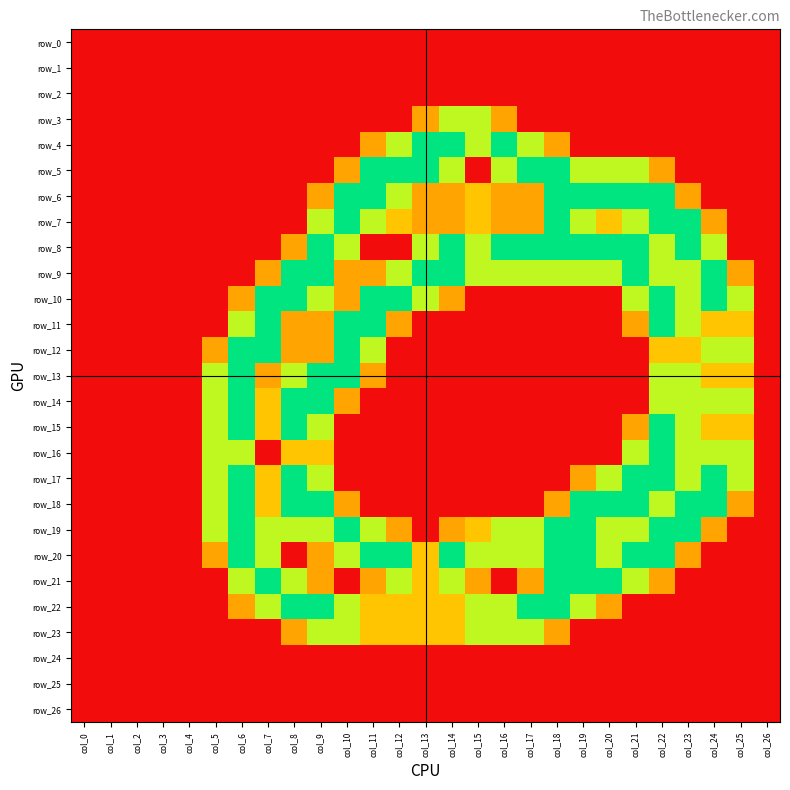

Reading left to right, extract all data points from this chart.

row_0: 0.0	0.0	0.0	0.0	0.0	0.0	0.0	0.0	0.0	0.0	0.0	0.0	0.0	0.0	0.0	0.0	0.0	0.0	0.0	0.0	0.0	0.0	0.0	0.0	0.0	0.0	0.0
row_1: 0.0	0.0	0.0	0.0	0.0	0.0	0.0	0.0	0.0	0.0	0.0	0.0	0.0	0.0	0.0	0.0	0.0	0.0	0.0	0.0	0.0	0.0	0.0	0.0	0.0	0.0	0.0
row_2: 0.0	0.0	0.0	0.0	0.0	0.0	0.0	0.0	0.0	0.0	0.0	0.0	0.0	0.0	0.0	0.0	0.0	0.0	0.0	0.0	0.0	0.0	0.0	0.0	0.0	0.0	0.0
row_3: 0.0	0.0	0.0	0.0	0.0	0.0	0.0	0.0	0.0	0.0	0.0	0.0	0.0	0.8	1.5	1.5	0.8	0.0	0.0	0.0	0.0	0.0	0.0	0.0	0.0	0.0	0.0
row_4: 0.0	0.0	0.0	0.0	0.0	0.0	0.0	0.0	0.0	0.0	0.0	0.8	1.5	2.0	2.0	1.5	2.0	1.5	0.8	0.0	0.0	0.0	0.0	0.0	0.0	0.0	0.0
row_5: 0.0	0.0	0.0	0.0	0.0	0.0	0.0	0.0	0.0	0.0	0.8	2.0	2.0	2.0	1.5	0.0	1.5	2.0	2.0	1.5	1.5	1.5	0.8	0.0	0.0	0.0	0.0
row_6: 0.0	0.0	0.0	0.0	0.0	0.0	0.0	0.0	0.0	0.8	2.0	2.0	1.5	0.8	0.8	1.0	0.8	0.8	2.0	2.0	2.0	2.0	2.0	0.8	0.0	0.0	0.0
row_7: 0.0	0.0	0.0	0.0	0.0	0.0	0.0	0.0	0.0	1.5	2.0	1.5	1.0	0.8	0.8	1.0	0.8	0.8	2.0	1.5	1.0	1.5	2.0	2.0	0.8	0.0	0.0
row_8: 0.0	0.0	0.0	0.0	0.0	0.0	0.0	0.0	0.8	2.0	1.5	0.0	0.0	1.5	2.0	1.5	2.0	2.0	2.0	2.0	2.0	2.0	1.5	2.0	1.5	0.0	0.0
row_9: 0.0	0.0	0.0	0.0	0.0	0.0	0.0	0.8	2.0	2.0	0.8	0.8	1.5	2.0	2.0	1.5	1.5	1.5	1.5	1.5	1.5	2.0	1.5	1.5	2.0	0.8	0.0
row_10: 0.0	0.0	0.0	0.0	0.0	0.0	0.8	2.0	2.0	1.5	0.8	2.0	2.0	1.5	0.8	0.0	0.0	0.0	0.0	0.0	0.0	1.5	2.0	1.5	2.0	1.5	0.0
row_11: 0.0	0.0	0.0	0.0	0.0	0.0	1.5	2.0	0.8	0.8	2.0	2.0	0.8	0.0	0.0	0.0	0.0	0.0	0.0	0.0	0.0	0.8	2.0	1.5	1.0	1.0	0.0
row_12: 0.0	0.0	0.0	0.0	0.0	0.8	2.0	2.0	0.8	0.8	2.0	1.5	0.0	0.0	0.0	0.0	0.0	0.0	0.0	0.0	0.0	0.0	1.0	1.0	1.5	1.5	0.0
row_13: 0.0	0.0	0.0	0.0	0.0	1.5	2.0	0.8	1.5	2.0	2.0	0.8	0.0	0.0	0.0	0.0	0.0	0.0	0.0	0.0	0.0	0.0	1.5	1.5	1.0	1.0	0.0
row_14: 0.0	0.0	0.0	0.0	0.0	1.5	2.0	1.0	2.0	2.0	0.8	0.0	0.0	0.0	0.0	0.0	0.0	0.0	0.0	0.0	0.0	0.0	1.5	1.5	1.5	1.5	0.0
row_15: 0.0	0.0	0.0	0.0	0.0	1.5	2.0	1.0	2.0	1.5	0.0	0.0	0.0	0.0	0.0	0.0	0.0	0.0	0.0	0.0	0.0	0.8	2.0	1.5	1.0	1.0	0.0
row_16: 0.0	0.0	0.0	0.0	0.0	1.5	1.5	0.0	1.0	1.0	0.0	0.0	0.0	0.0	0.0	0.0	0.0	0.0	0.0	0.0	0.0	1.5	2.0	1.5	1.5	1.5	0.0
row_17: 0.0	0.0	0.0	0.0	0.0	1.5	2.0	1.0	2.0	1.5	0.0	0.0	0.0	0.0	0.0	0.0	0.0	0.0	0.0	0.8	1.5	2.0	2.0	1.5	2.0	1.5	0.0
row_18: 0.0	0.0	0.0	0.0	0.0	1.5	2.0	1.0	2.0	2.0	0.8	0.0	0.0	0.0	0.0	0.0	0.0	0.0	0.8	2.0	2.0	2.0	1.5	2.0	2.0	0.8	0.0
row_19: 0.0	0.0	0.0	0.0	0.0	1.5	2.0	1.5	1.5	1.5	2.0	1.5	0.8	0.0	0.8	1.0	1.5	1.5	2.0	2.0	1.5	1.5	2.0	2.0	0.8	0.0	0.0
row_20: 0.0	0.0	0.0	0.0	0.0	0.8	2.0	1.5	0.0	0.8	1.5	2.0	2.0	1.0	2.0	1.5	1.5	1.5	2.0	2.0	1.5	2.0	2.0	0.8	0.0	0.0	0.0
row_21: 0.0	0.0	0.0	0.0	0.0	0.0	1.5	2.0	1.5	0.8	0.0	0.8	1.5	1.0	1.5	0.8	0.0	0.8	2.0	2.0	2.0	1.5	0.8	0.0	0.0	0.0	0.0
row_22: 0.0	0.0	0.0	0.0	0.0	0.0	0.8	1.5	2.0	2.0	1.5	1.0	1.0	1.0	1.0	1.5	1.5	2.0	2.0	1.5	0.8	0.0	0.0	0.0	0.0	0.0	0.0
row_23: 0.0	0.0	0.0	0.0	0.0	0.0	0.0	0.0	0.8	1.5	1.5	1.0	1.0	1.0	1.0	1.5	1.5	1.5	0.8	0.0	0.0	0.0	0.0	0.0	0.0	0.0	0.0
row_24: 0.0	0.0	0.0	0.0	0.0	0.0	0.0	0.0	0.0	0.0	0.0	0.0	0.0	0.0	0.0	0.0	0.0	0.0	0.0	0.0	0.0	0.0	0.0	0.0	0.0	0.0	0.0
row_25: 0.0	0.0	0.0	0.0	0.0	0.0	0.0	0.0	0.0	0.0	0.0	0.0	0.0	0.0	0.0	0.0	0.0	0.0	0.0	0.0	0.0	0.0	0.0	0.0	0.0	0.0	0.0
row_26: 0.0	0.0	0.0	0.0	0.0	0.0	0.0	0.0	0.0	0.0	0.0	0.0	0.0	0.0	0.0	0.0	0.0	0.0	0.0	0.0	0.0	0.0	0.0	0.0	0.0	0.0	0.0